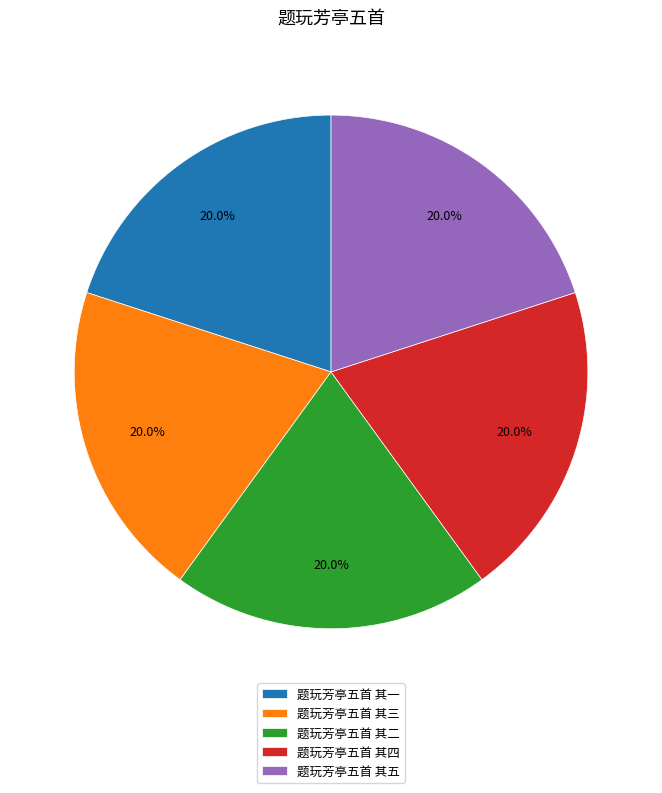

To the nearest percent, what is the combined percentage of 题玩芳亭五首 其二 and 题玩芳亭五首 其五?

40%